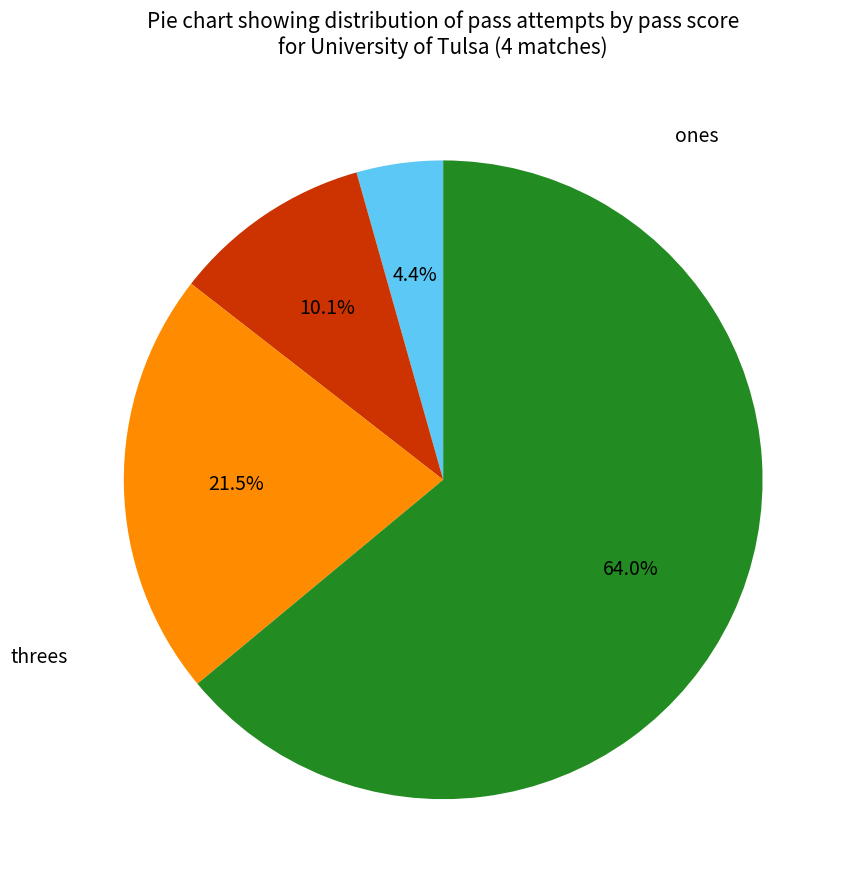

Does any single category account for the majority?

Yes